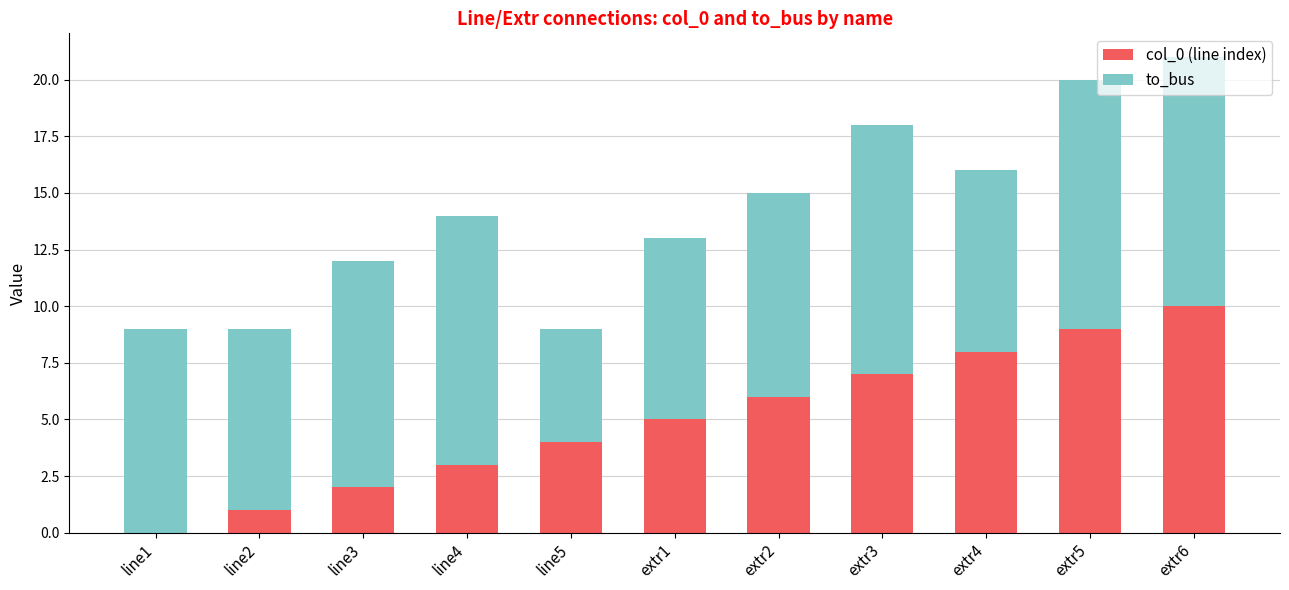

Are the bars grouped side by side (vs. stacked)?

No